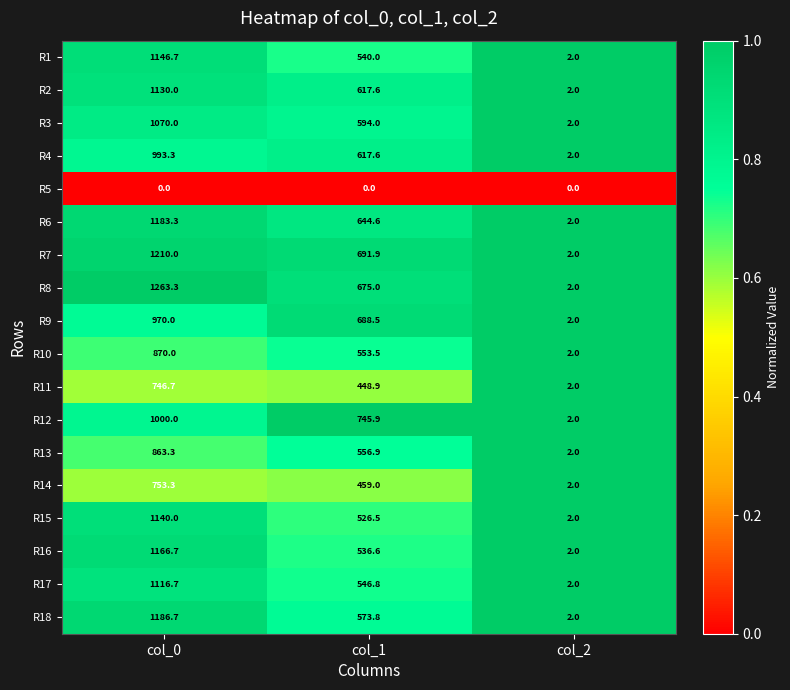

Which series has the largest total across all categories?

R8